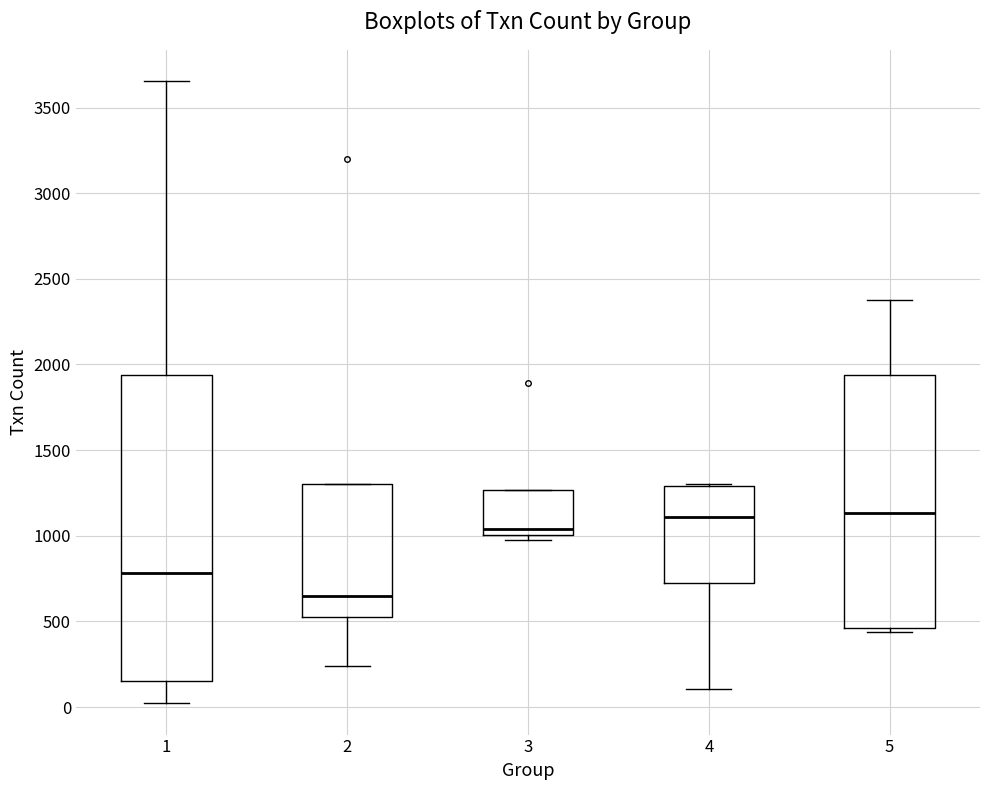

Where does the upper whisker of the box at x = 5 end on the y-axis? The values are not printed on the chart, so give them approximately, as read against the axis.

2400